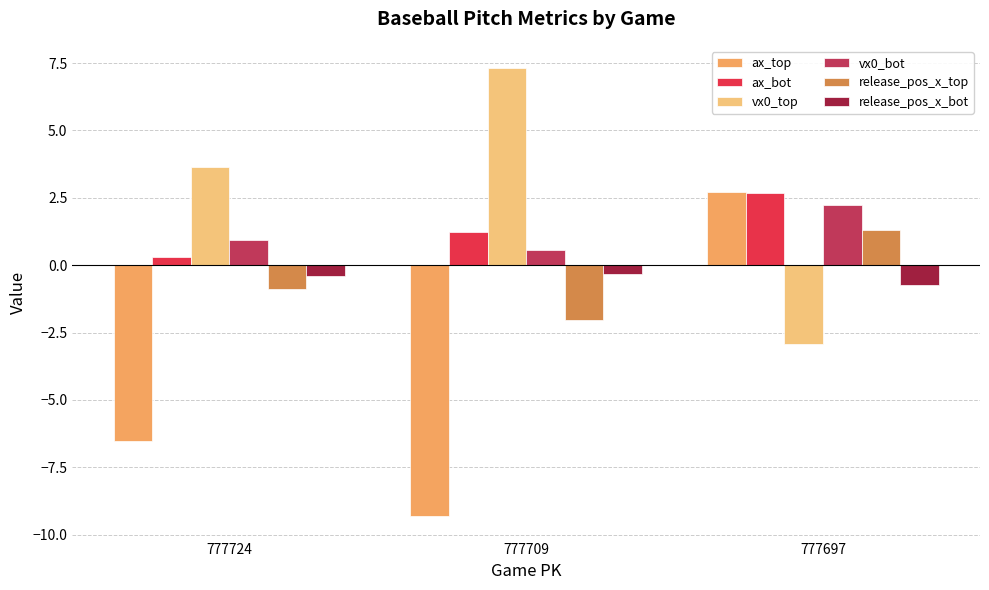

At which label does release_pos_x_top first exceed 0?

777697